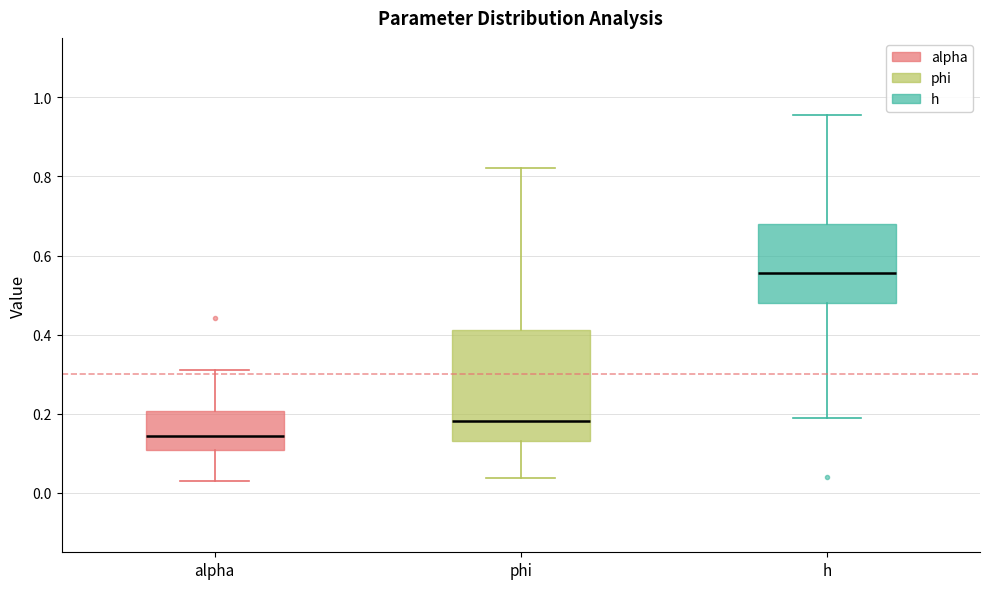

Where is the upper edge of the box for h on the y-axis? The values are not printed on the chart, so give them approximately, as read against the axis.

0.68